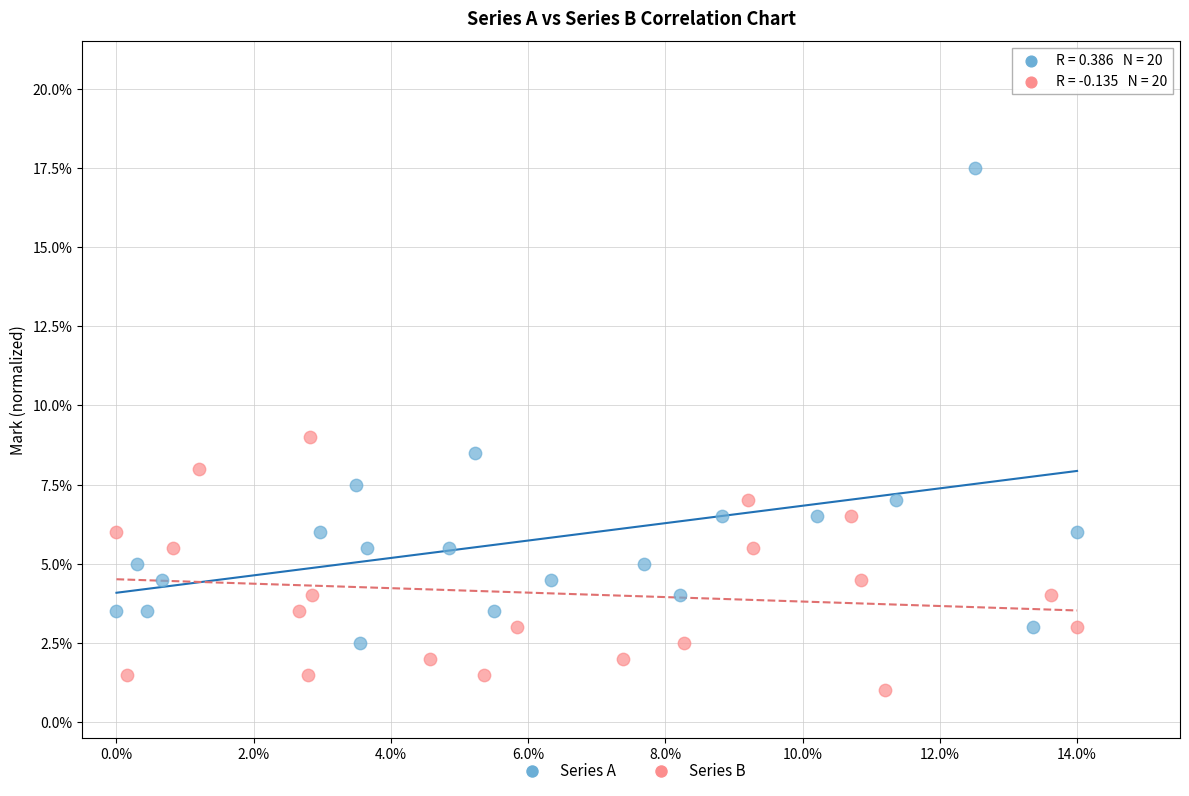

What are all the series names shown in the legend?

Series A, Series B